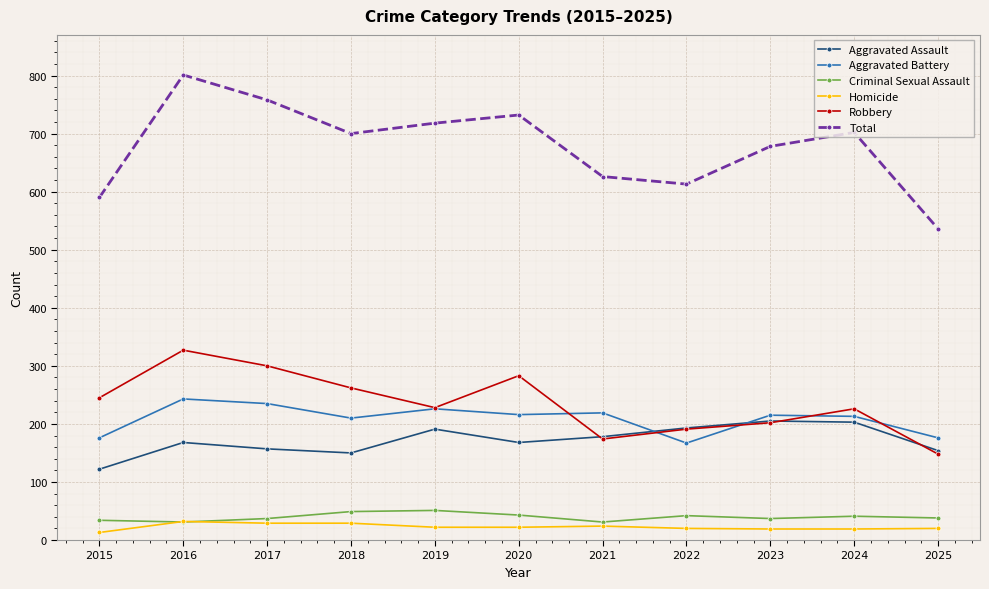

At how many categories does at least one series exceed 359?

11